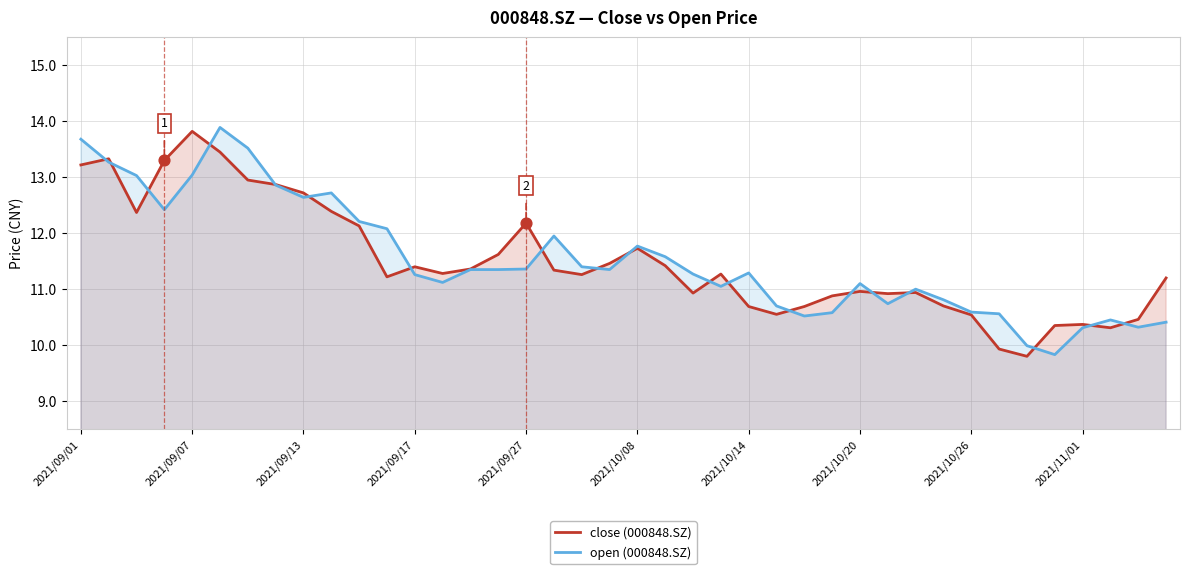

What are all the series names shown in the legend?

close (000848.SZ), open (000848.SZ)